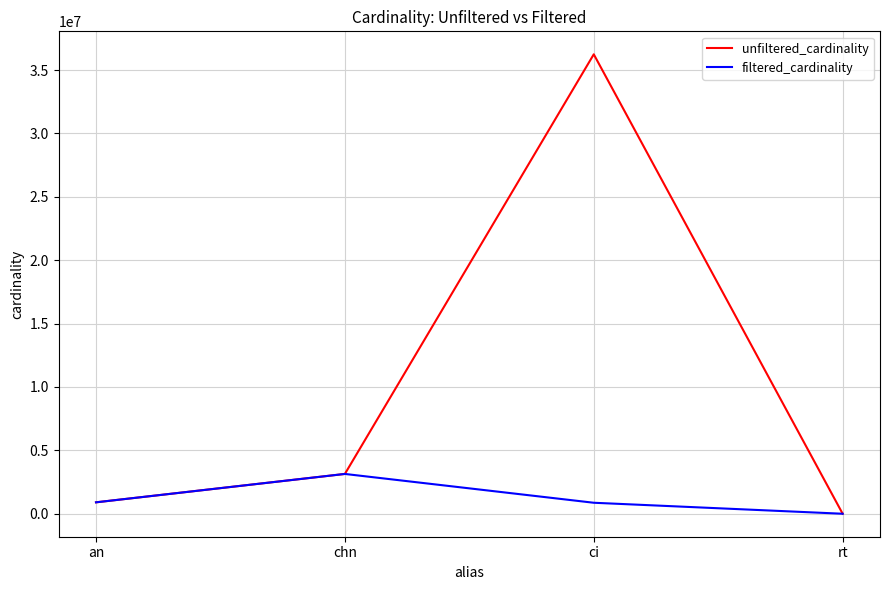

What is the sum of all unfiltered_cardinality values?

40286038